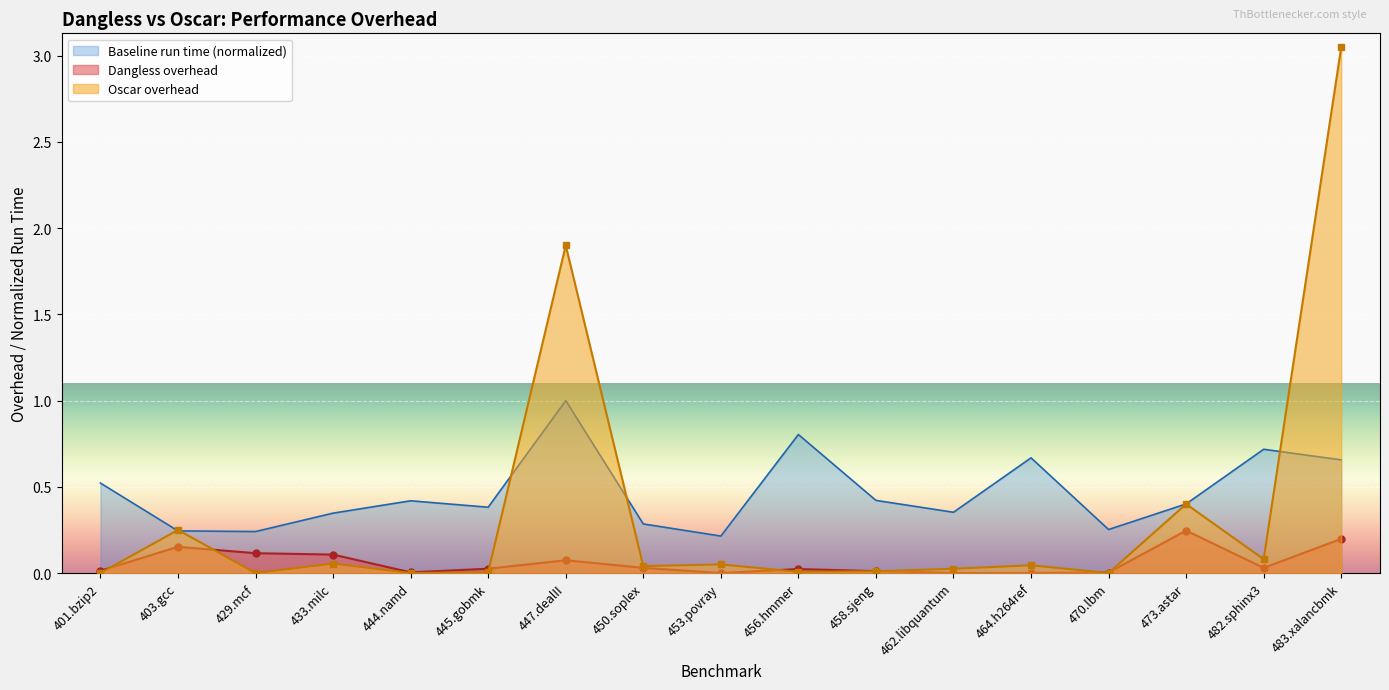

What are all the series names shown in the legend?

Baseline run time (normalized), Dangless overhead, Oscar overhead